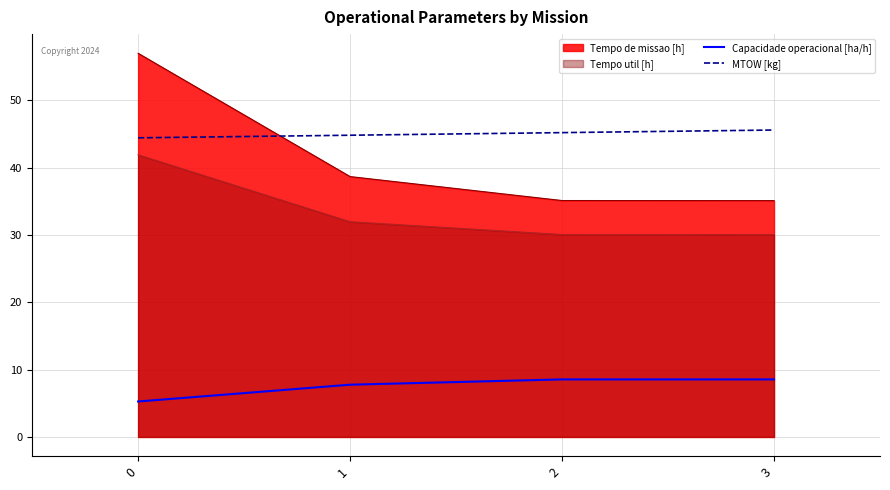

True or false: MTOW [kg] has a value of 44.5 at 0.

True